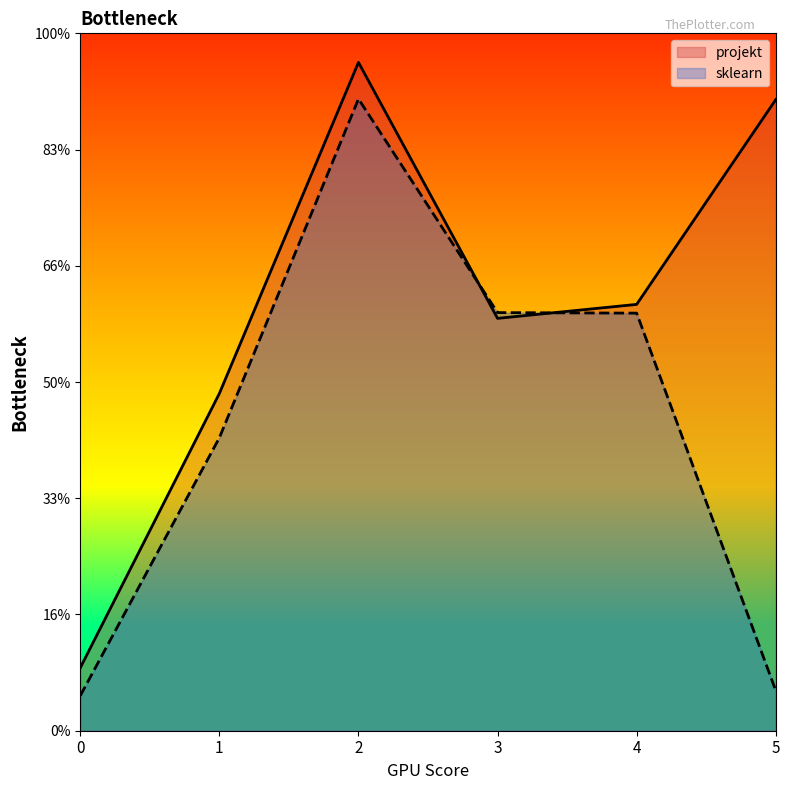

Rank the series at 0 from lowest to highest value.

sklearn, projekt